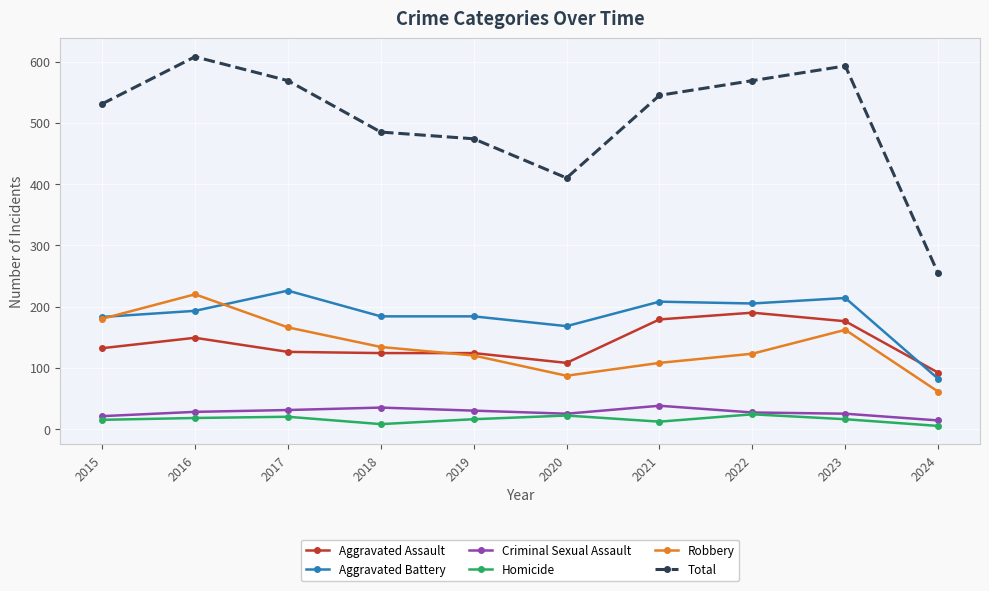

What is the sum of the Aggravated Battery values at 2018 and 2022?

389